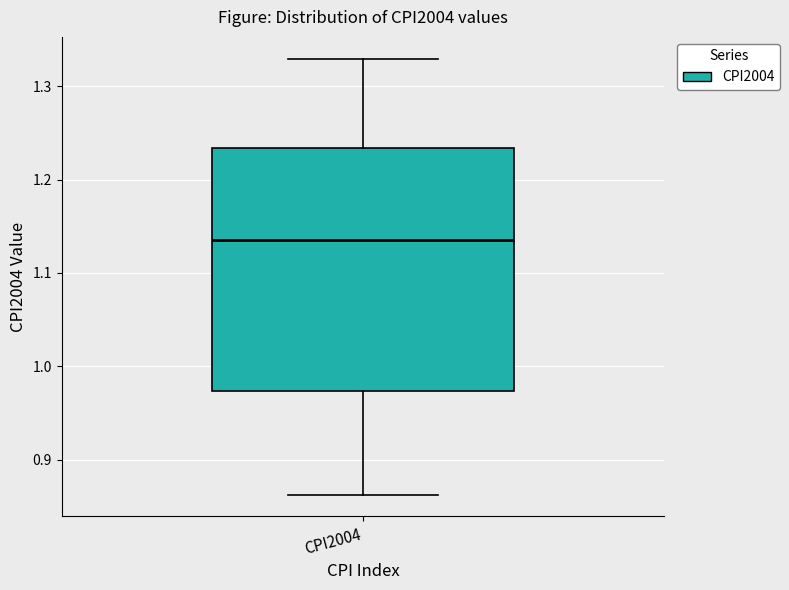

Read this box plot against the y-axis: the position of the median line, the range covered by the box, and the ends of both whiskers. The values are not printed on the chart, so give them approximately, as read against the axis.

median 1.14, box 0.97 to 1.23, whiskers 0.86 to 1.33